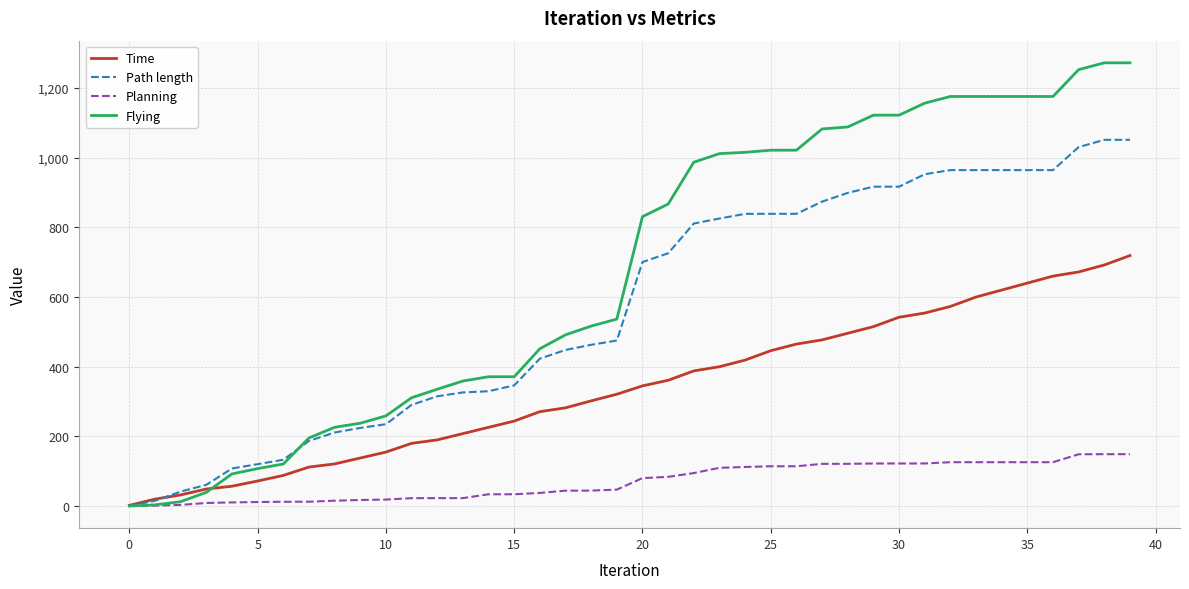

Rank the series by their maximum value, from lowest to highest.

Planning, Time, Path length, Flying